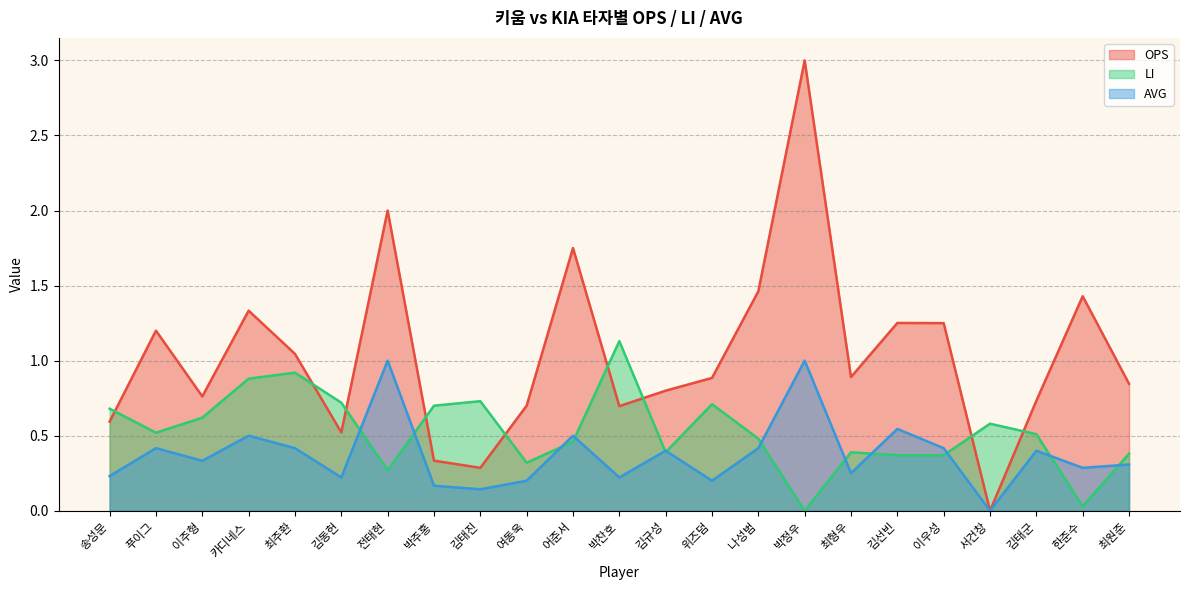

What is the highest value of the OPS series?

3.0